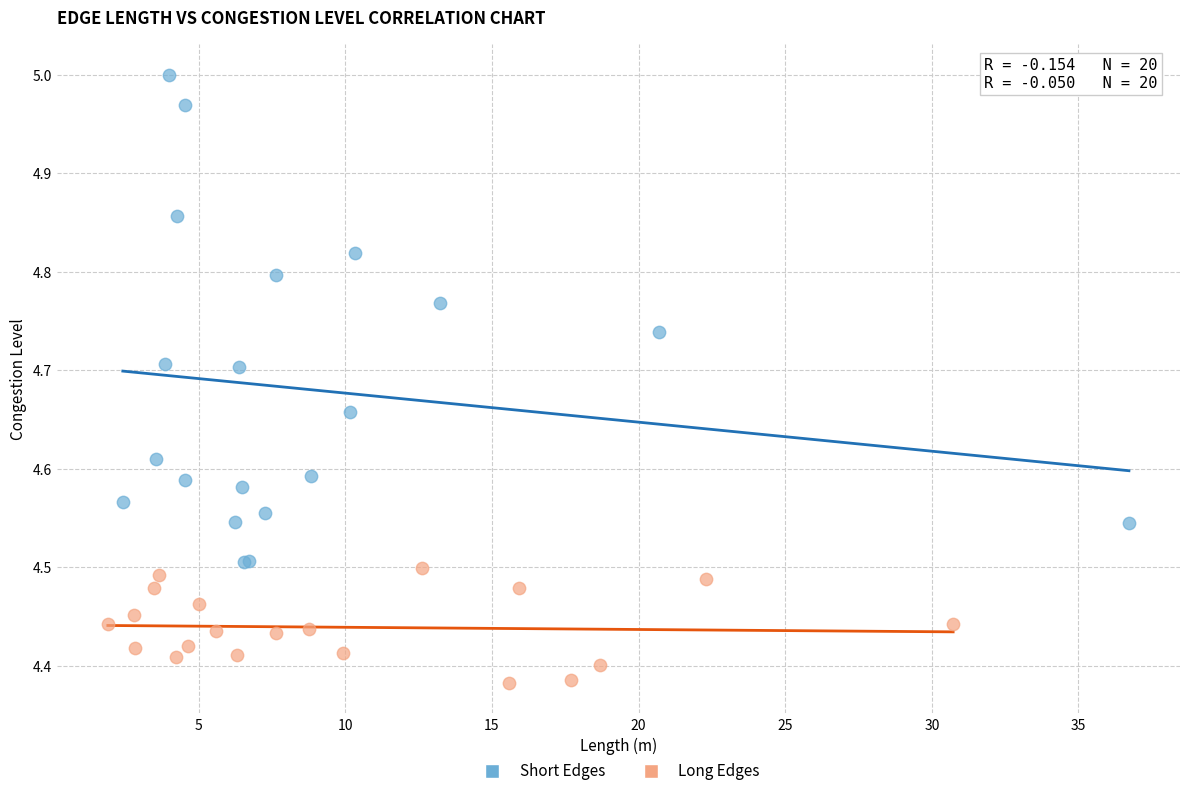

Which series contains the highest Y value?

Short Edges